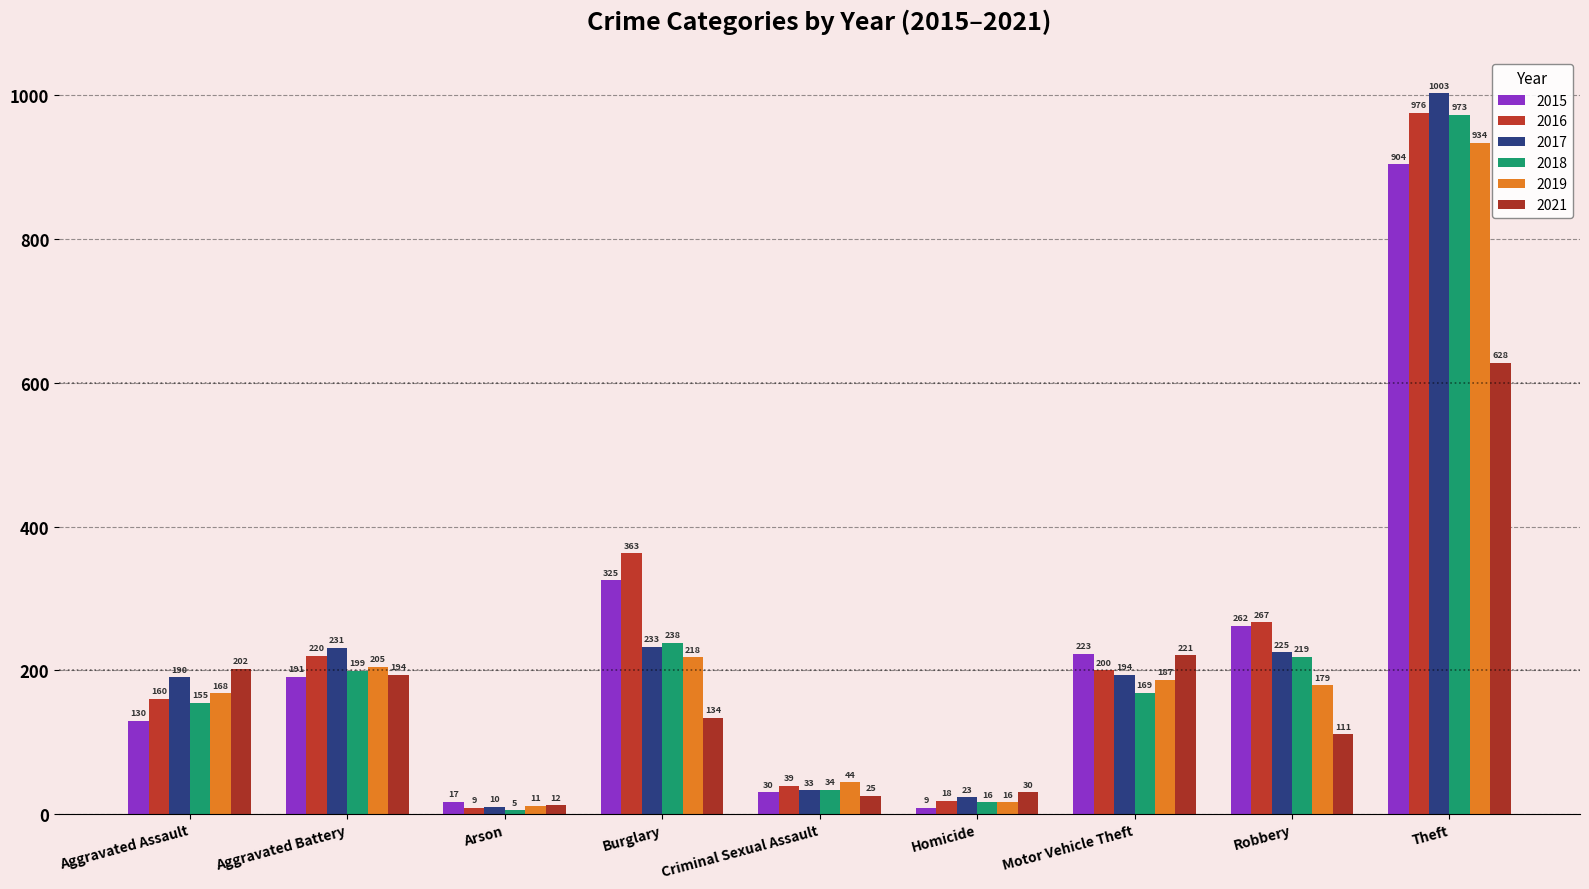

Where does the 2017 series first go above 194?

Aggravated Battery